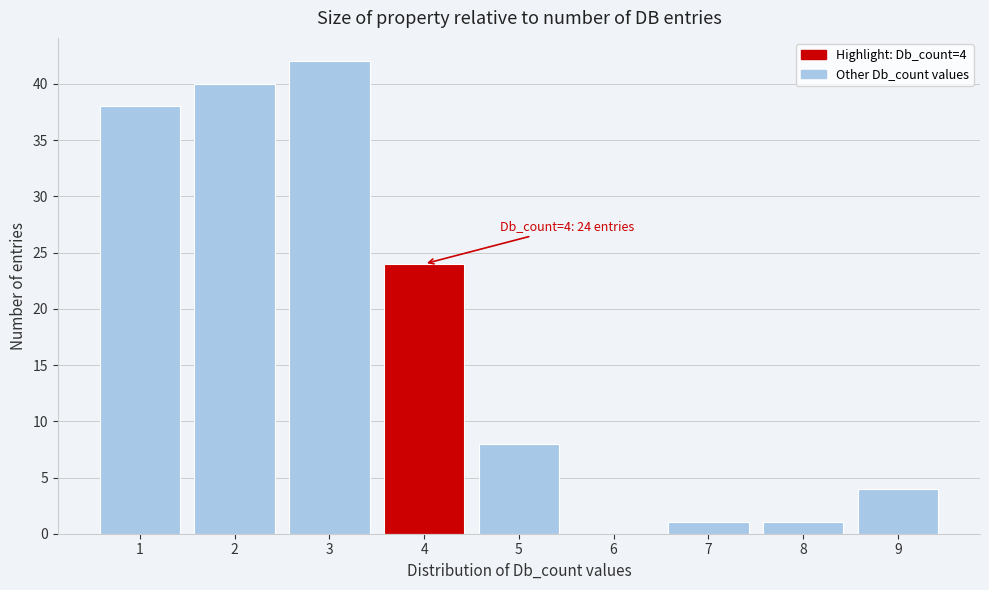

Reading left to right, what are all the values shown in this chart?

1=38	2=40	3=42	4=24	5=8	6=0	7=1	8=1	9=4